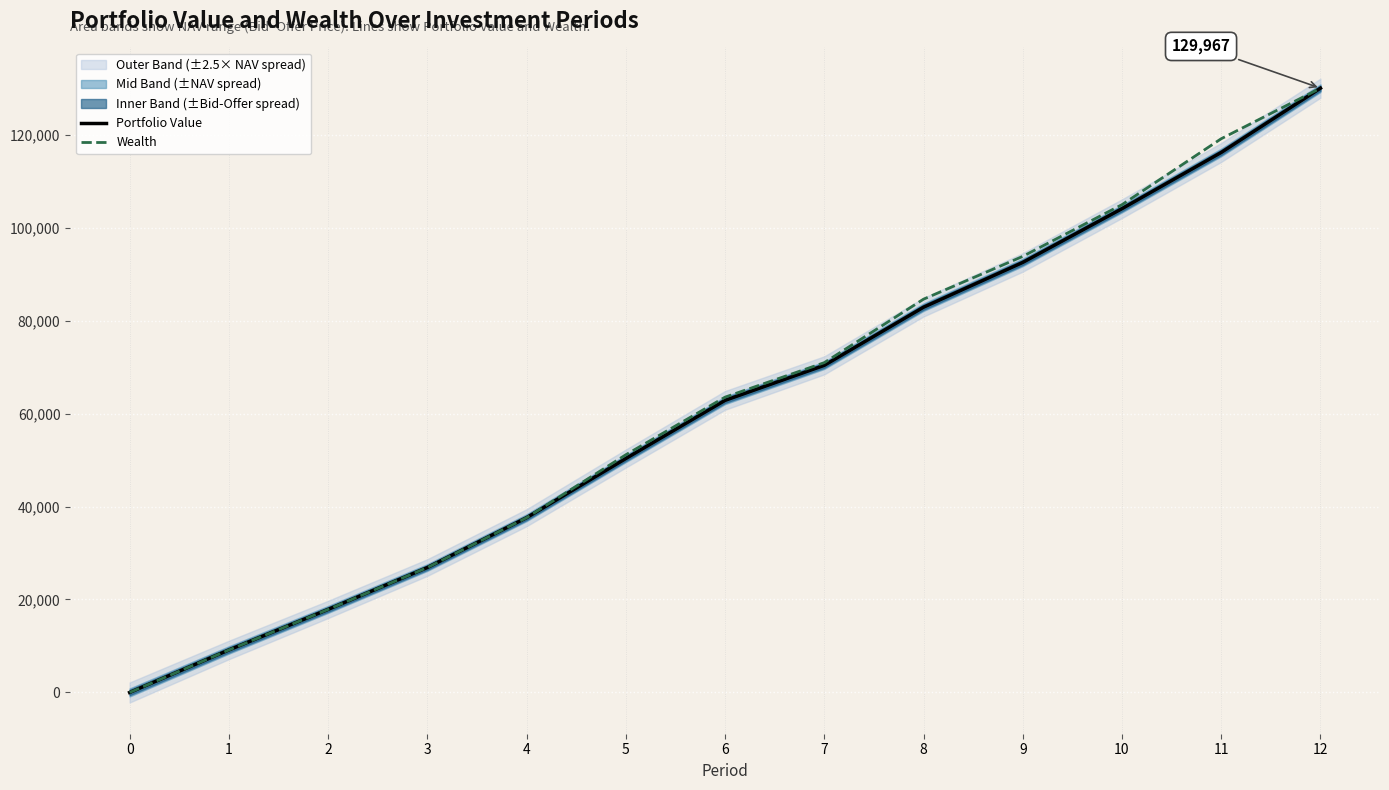

What is the highest value of the Portfolio Value series?

129967.5